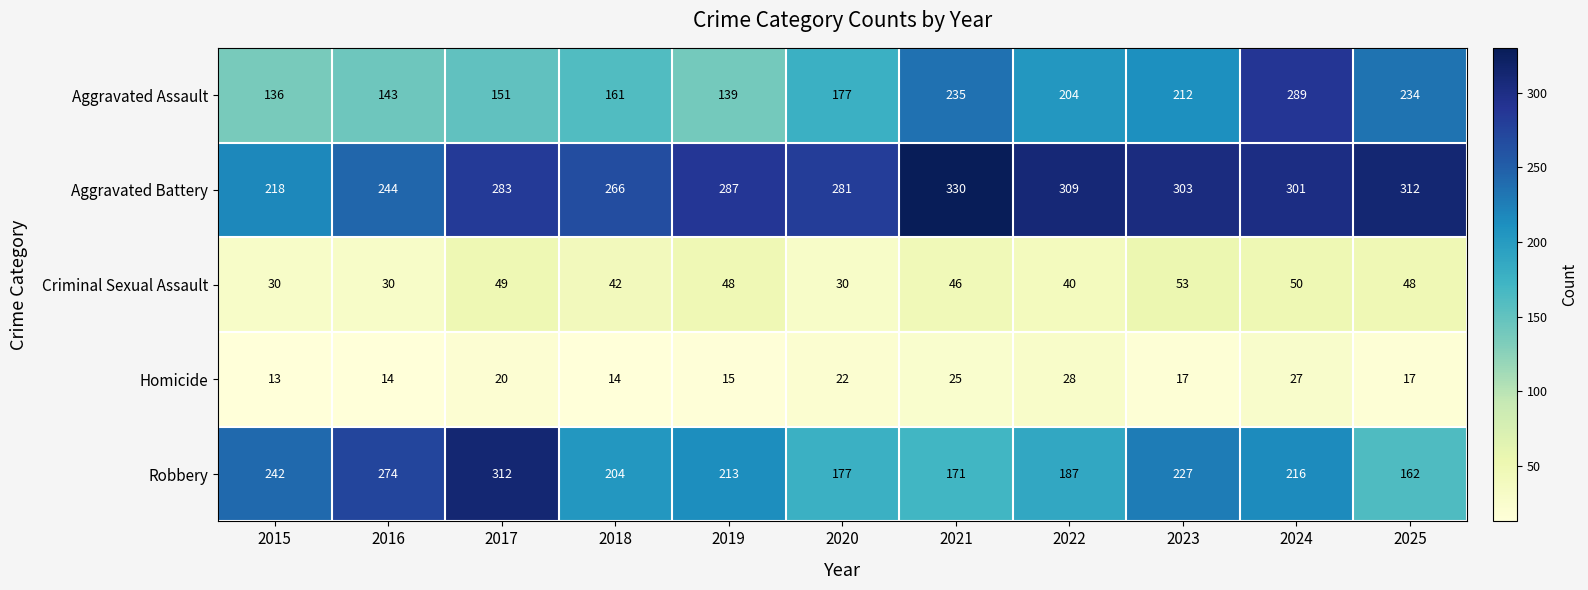

List the labels in order of Robbery value, smallest first.

2025, 2021, 2020, 2022, 2018, 2019, 2024, 2023, 2015, 2016, 2017